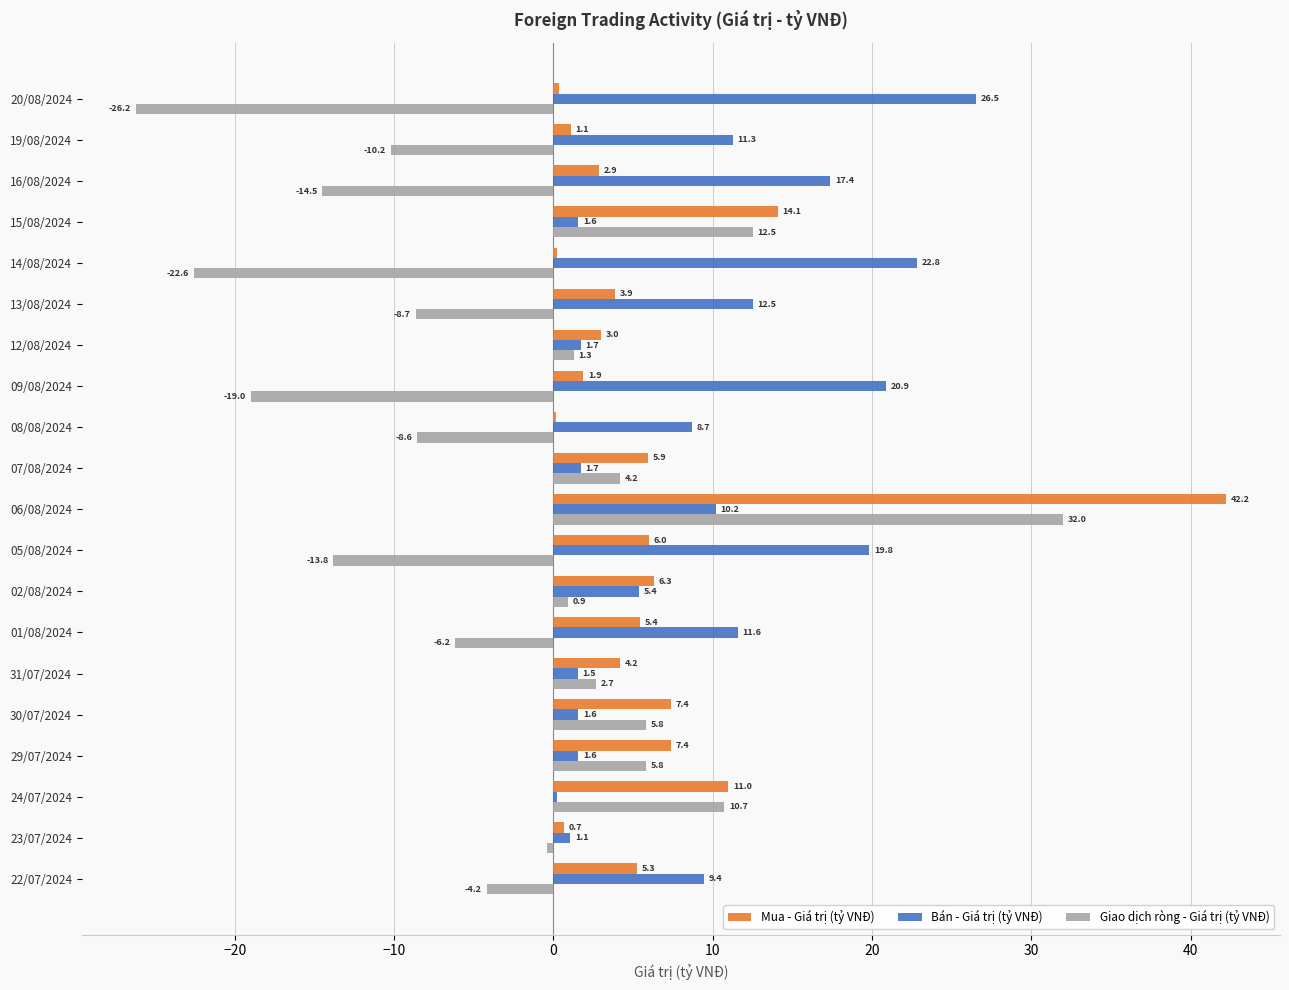

What is the sum of the Bán - Giá trị (tỷ VNĐ) values at 05/08/2024 and 06/08/2024?

30.0